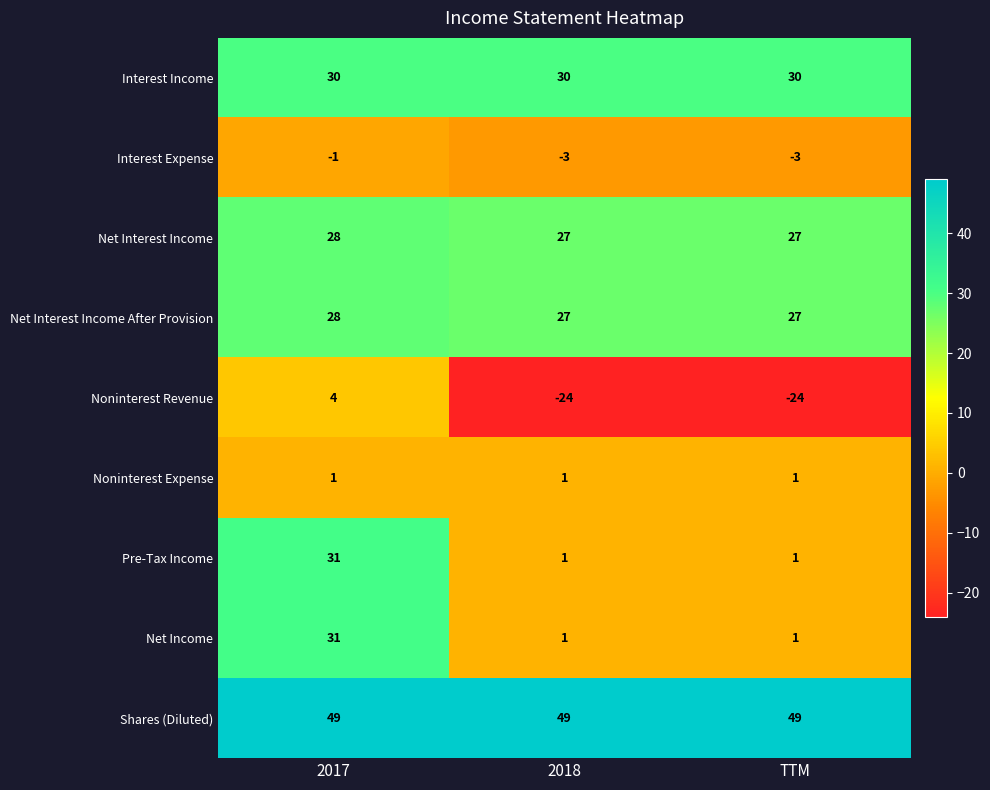

What is the total value across all series at 2018?

109